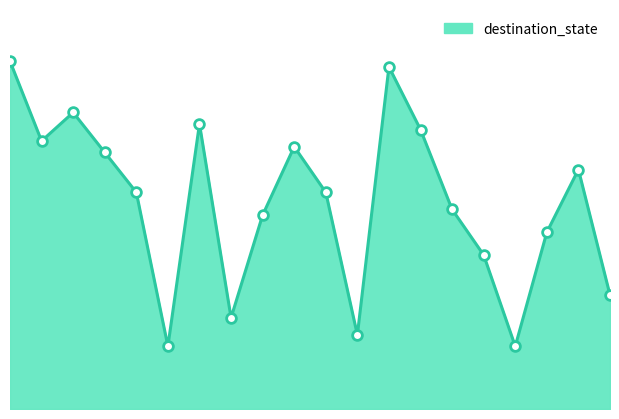

Which category has the lowest value across all series?

5